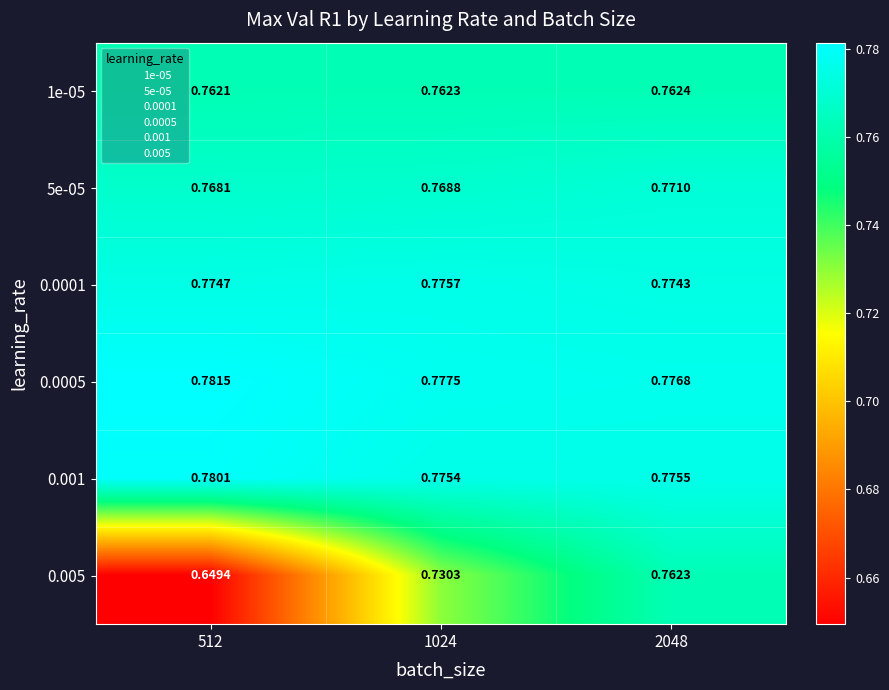

Is the value of 1e-05 at 1024 greater than the value of 0.0005 at 1024?

No